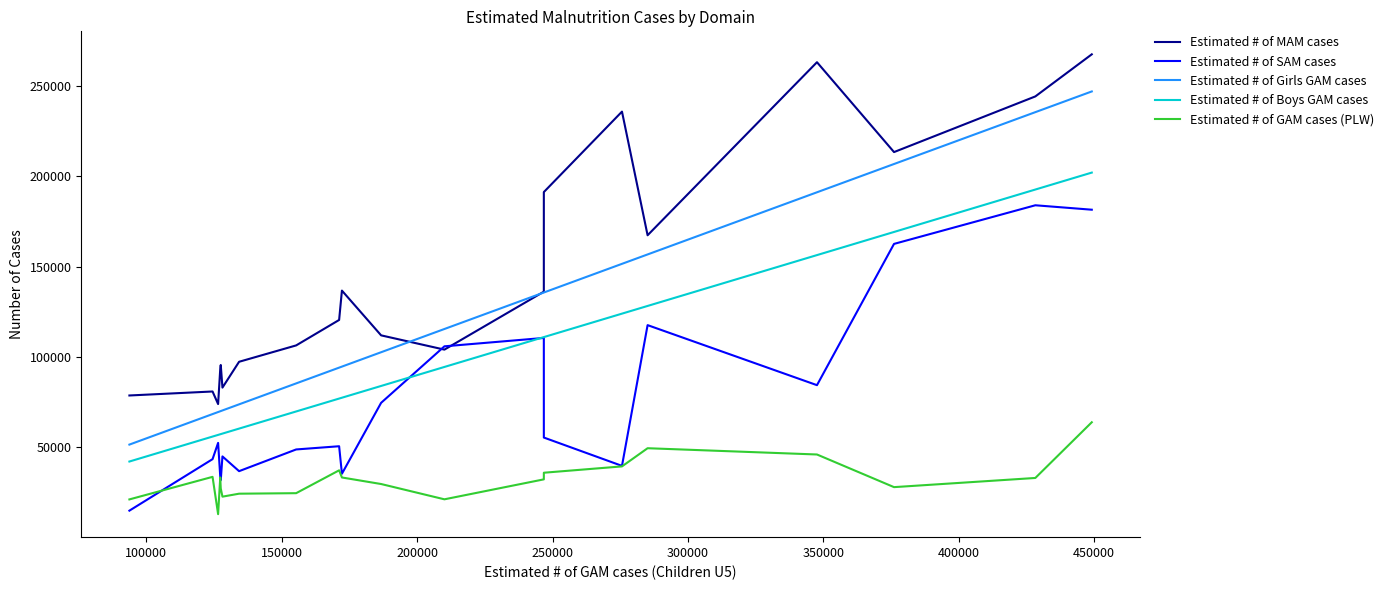

How many lines are shown in the chart?

5